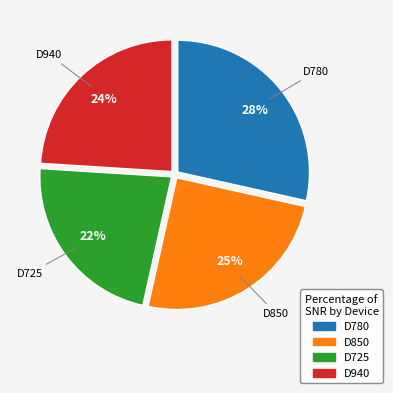

Which has a higher value, D940 or D725?

D940